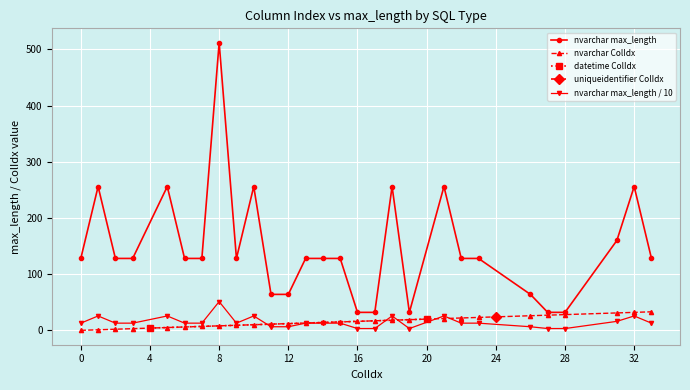

True or false: nvarchar max_length and nvarchar max_length / 10 intersect in this chart.

False